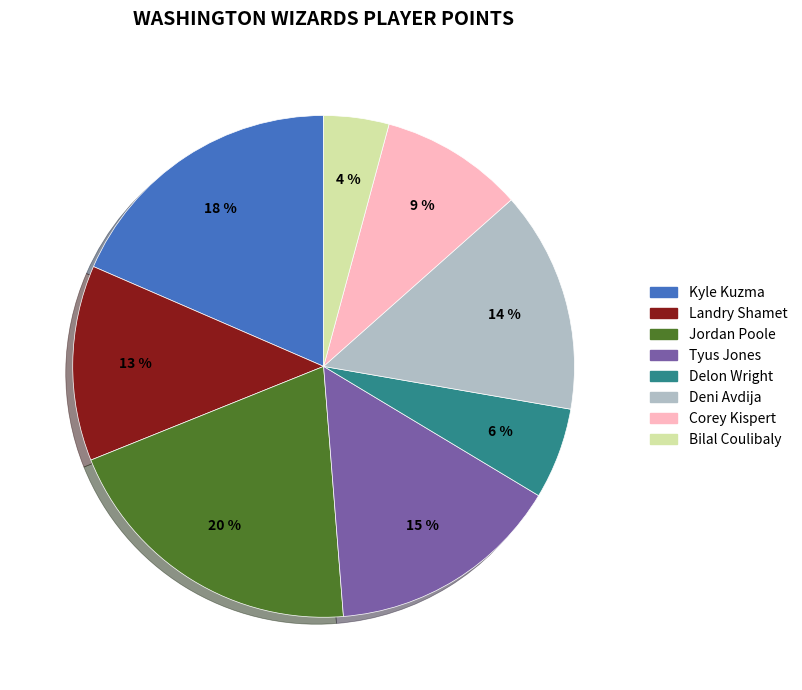

Which slice is the smallest?

Bilal Coulibaly